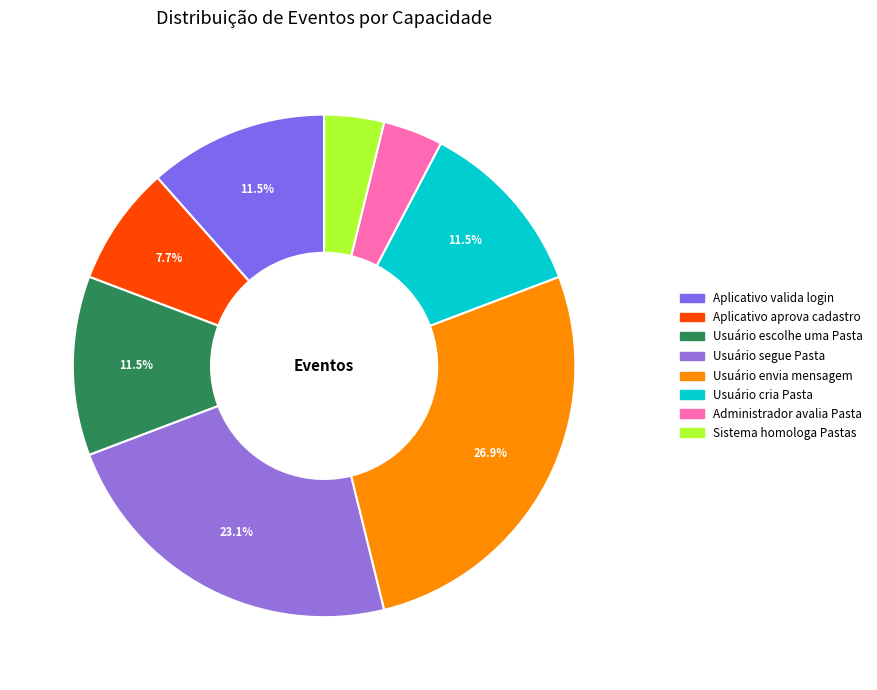

True or false: Usuário escolhe uma Pasta accounts for 12% of the total.

True